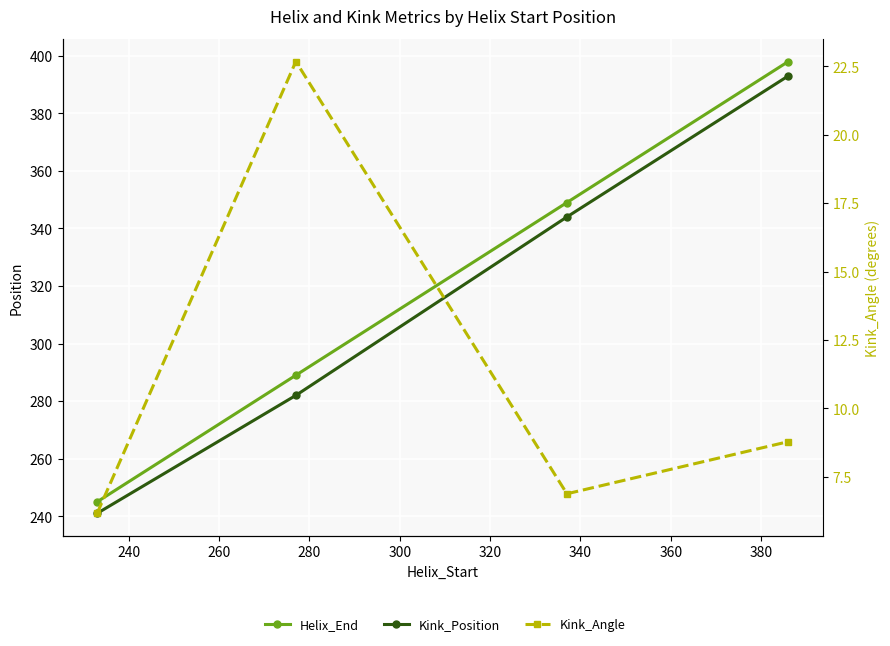

Is this an area chart (filled region under the line)?

No